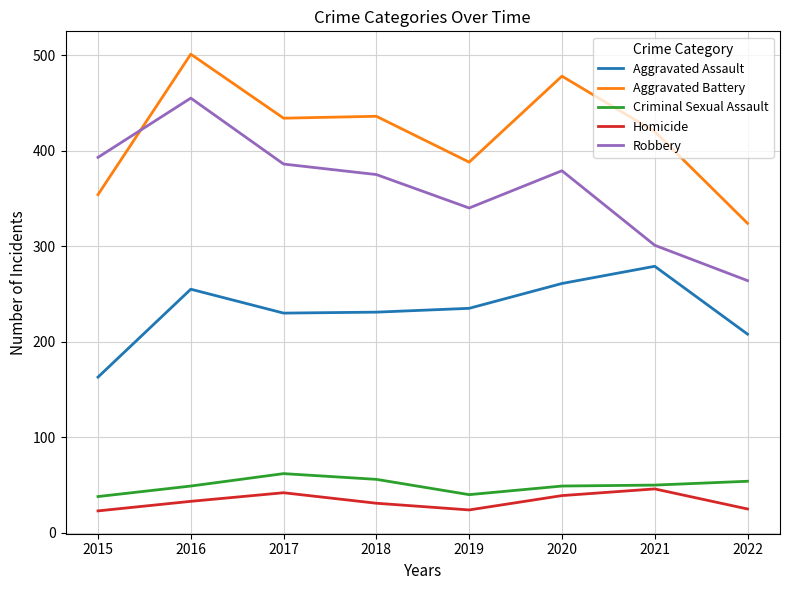

What is the sum of all Criminal Sexual Assault values?

398